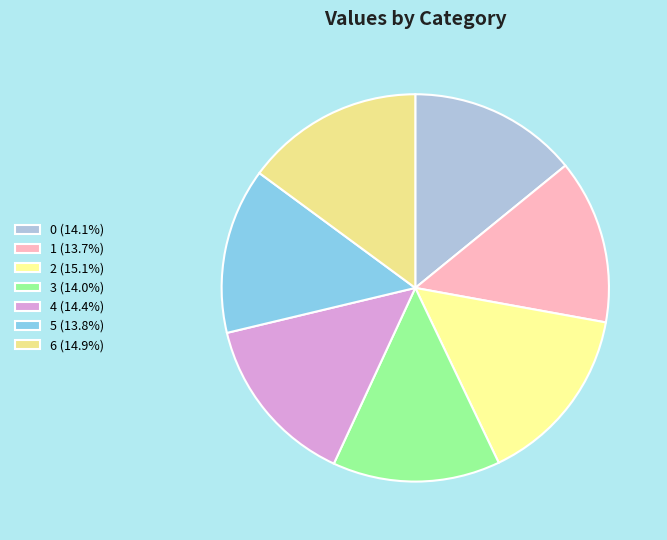

What percentage do 1 and 3 together represent?

27.7%